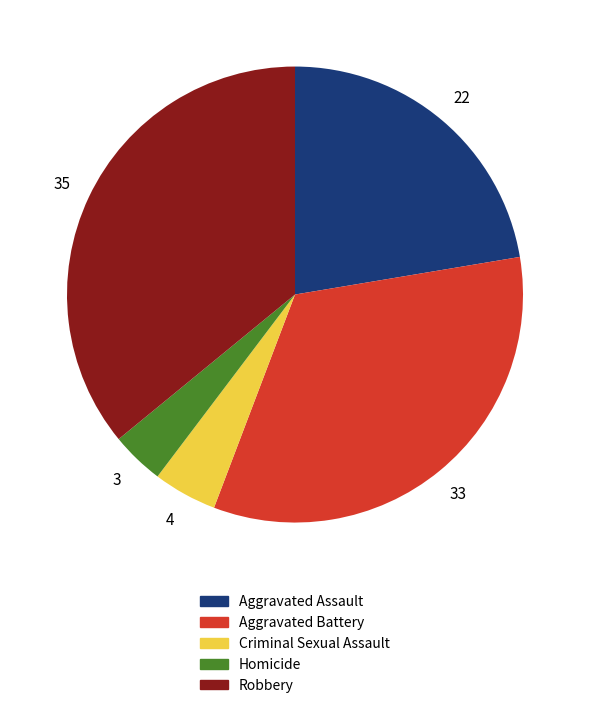

The Aggravated Battery slice represents 24% of the pie. True or false?

False